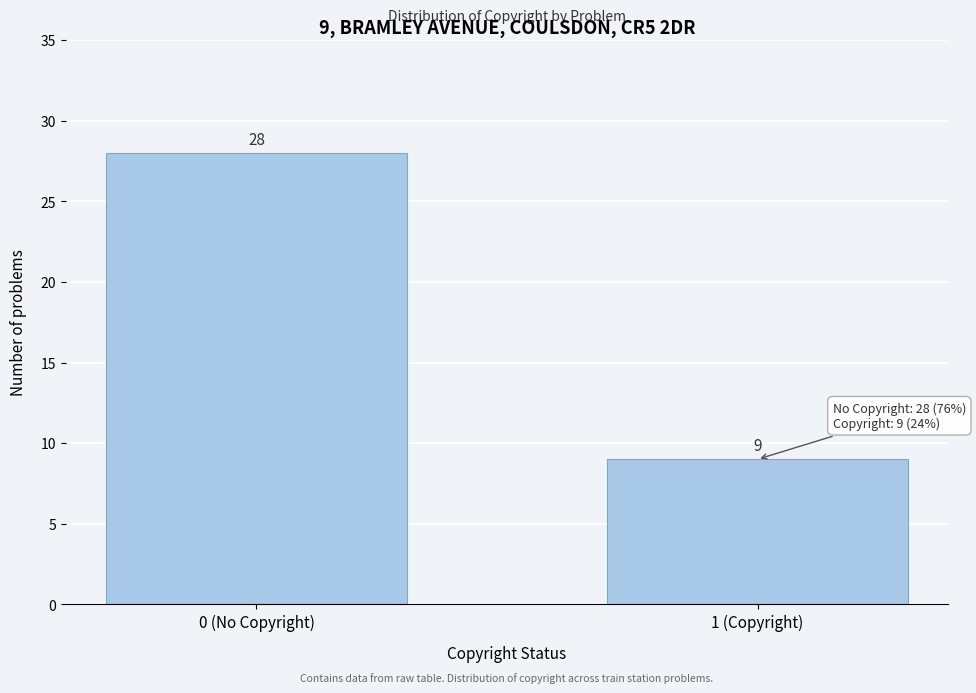

Reading left to right, what are all the values shown in this chart?

28	9